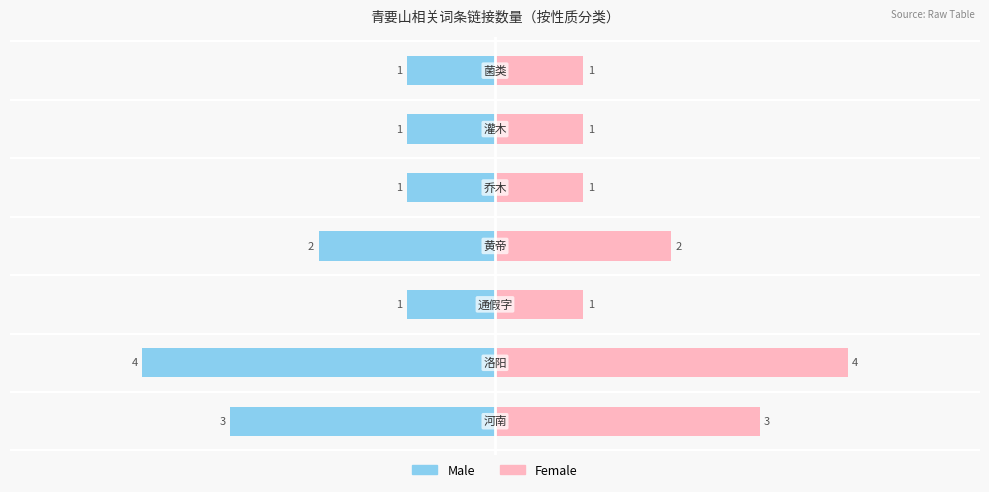

How many groups of bars are there?

7